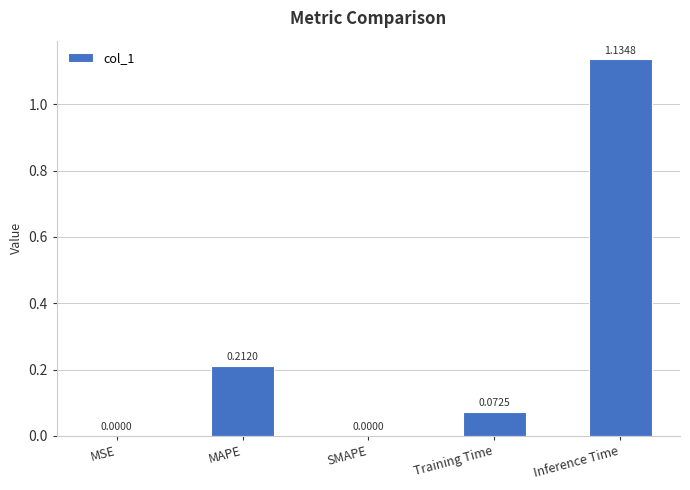

At which category does the chart reach its peak across all series?

Inference Time